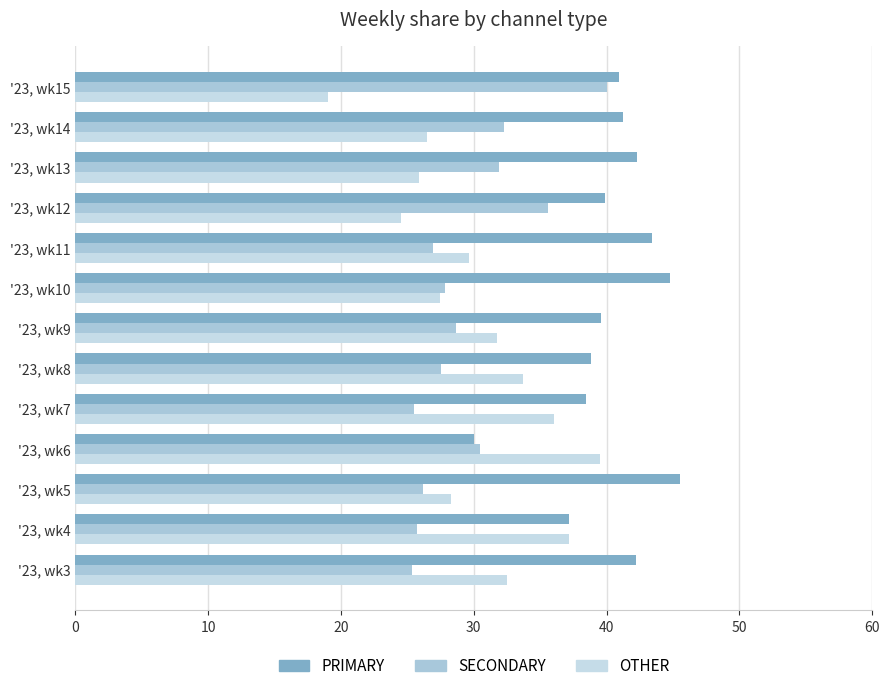

How many data points in OTHER are above 29?

7